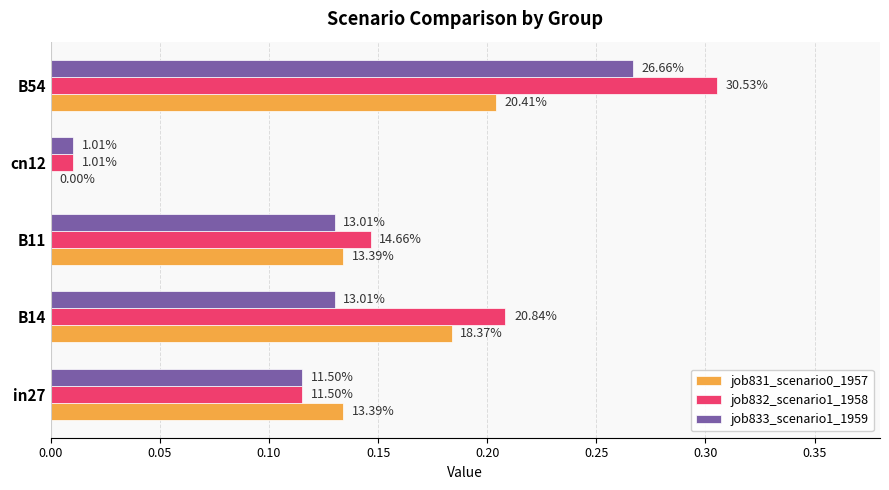

What is the average value of the job833_scenario1_1959 series?

0.1